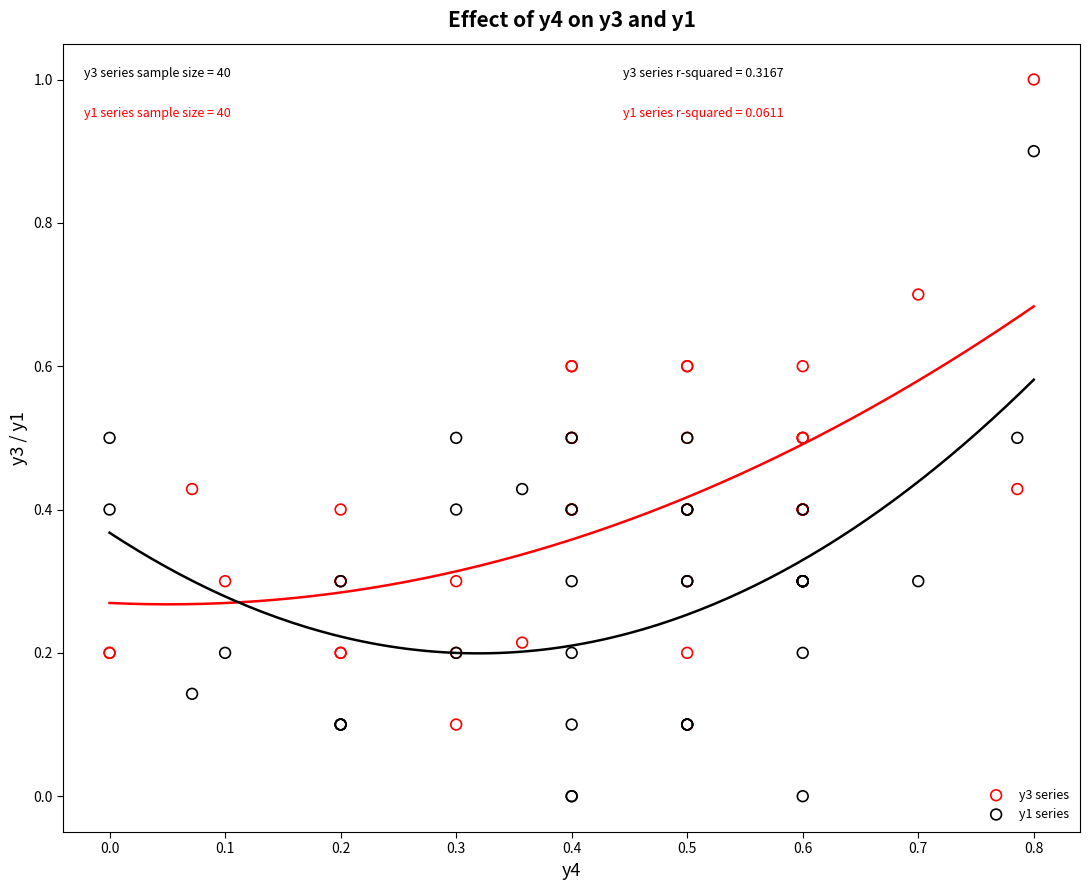

Which series contains the lowest Y value?

y1 series